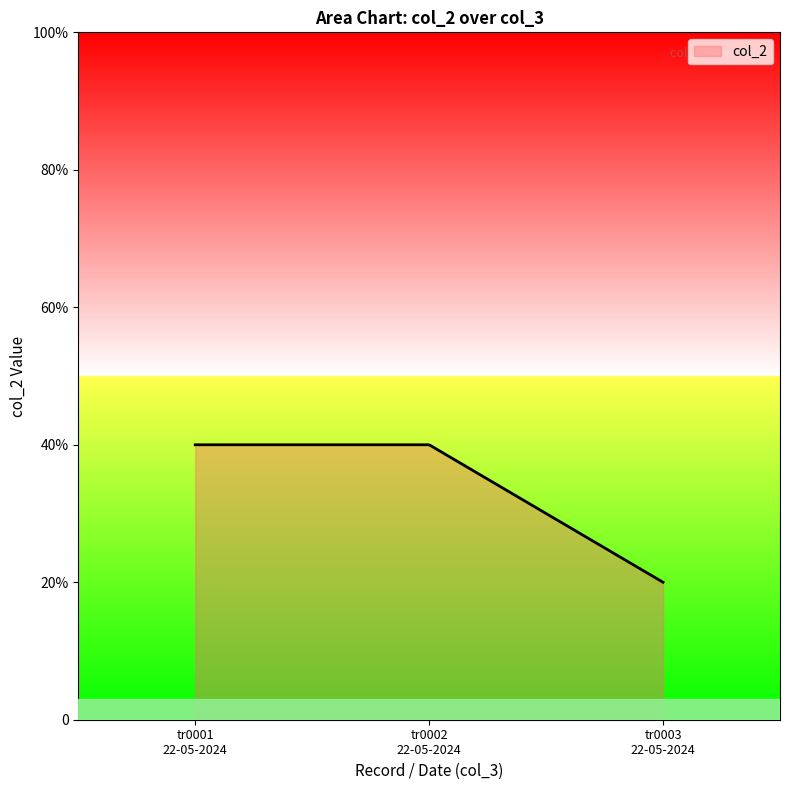

Rank the categories by value from highest to lowest.

22-05-2024, 22-05-2024, 22-05-2024